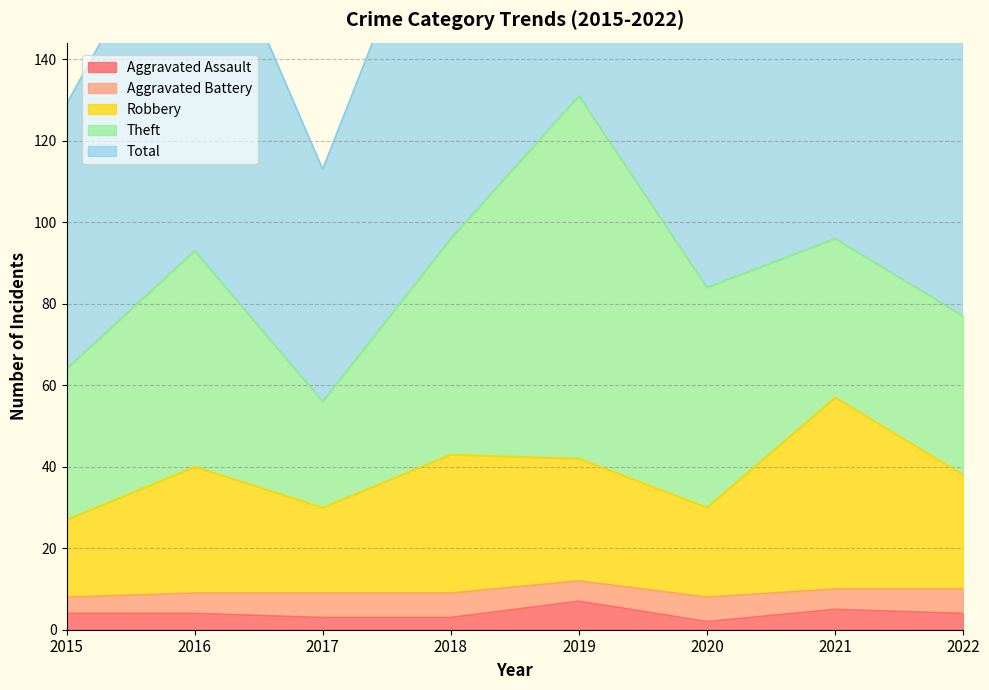

What is the difference between the second highest and second lowest values in the Robbery series?

13